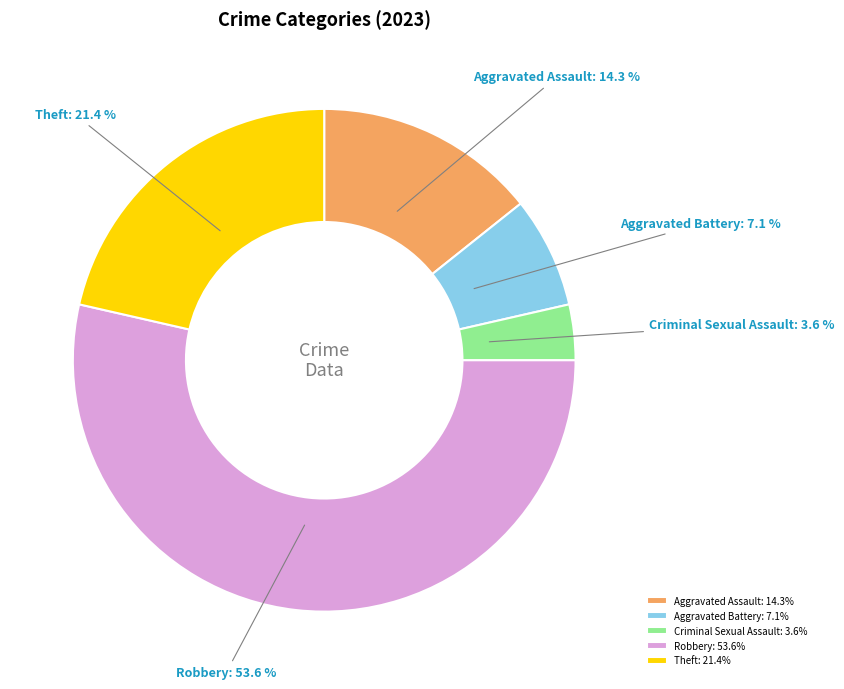

Rank the categories by value from highest to lowest.

Robbery, Theft, Aggravated Assault, Aggravated Battery, Criminal Sexual Assault